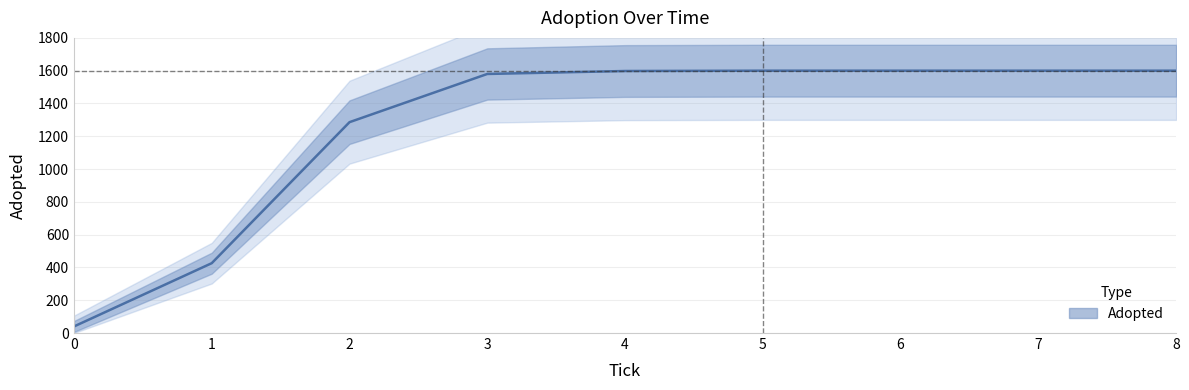

List the labels in order of value, smallest first.

0, 1, 2, 3, 4, 5, 6, 7, 8